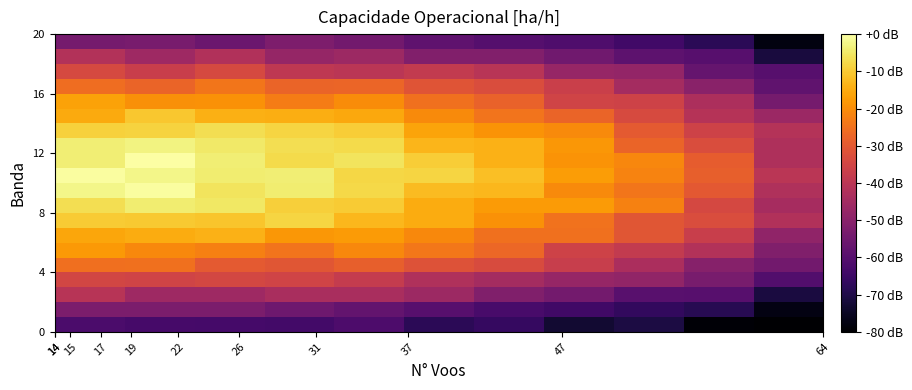

Which category has the lowest value across all series?

64